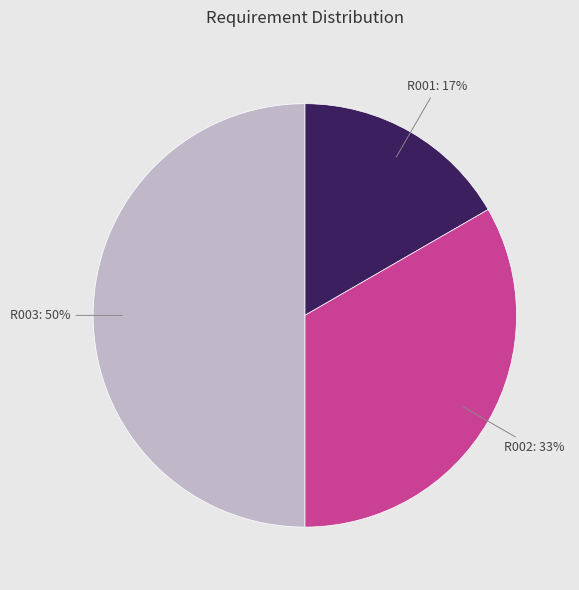

Rank the categories by value from highest to lowest.

R003, R002, R001